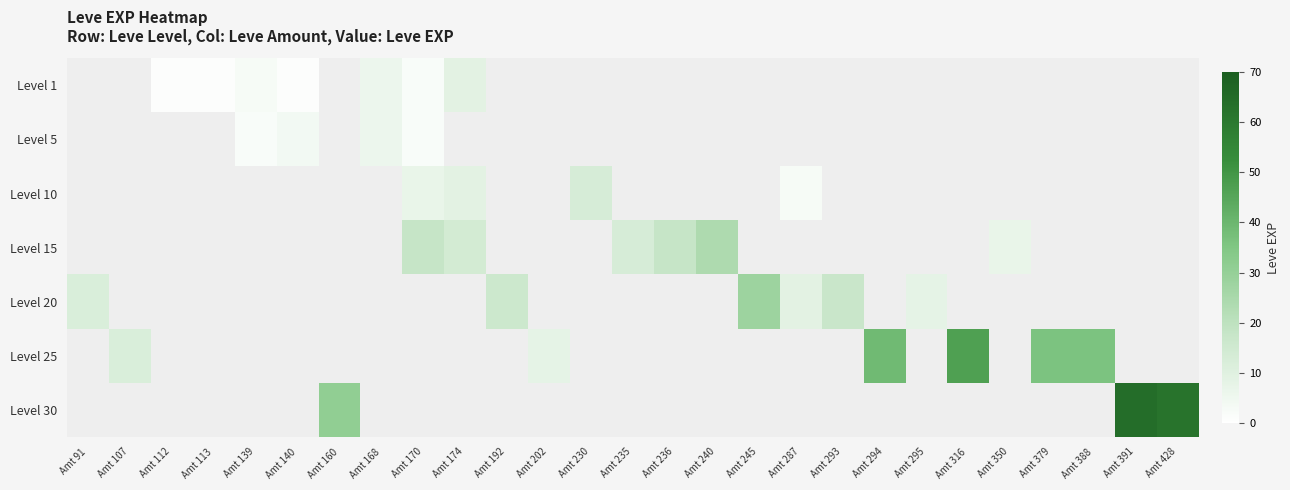

List the series in order of their overall mean, lowest first.

Level 1, Level 5, Level 10, Level 15, Level 20, Level 25, Level 30